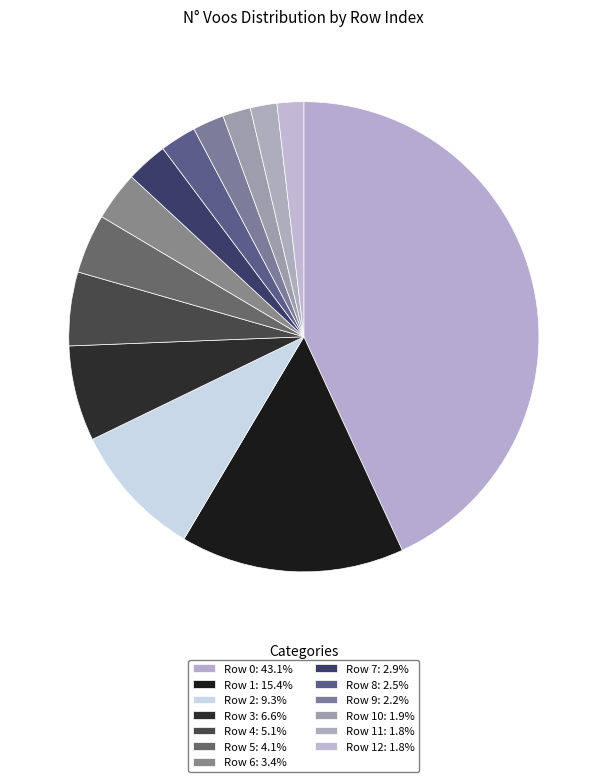

How many segments does this pie chart have?

13